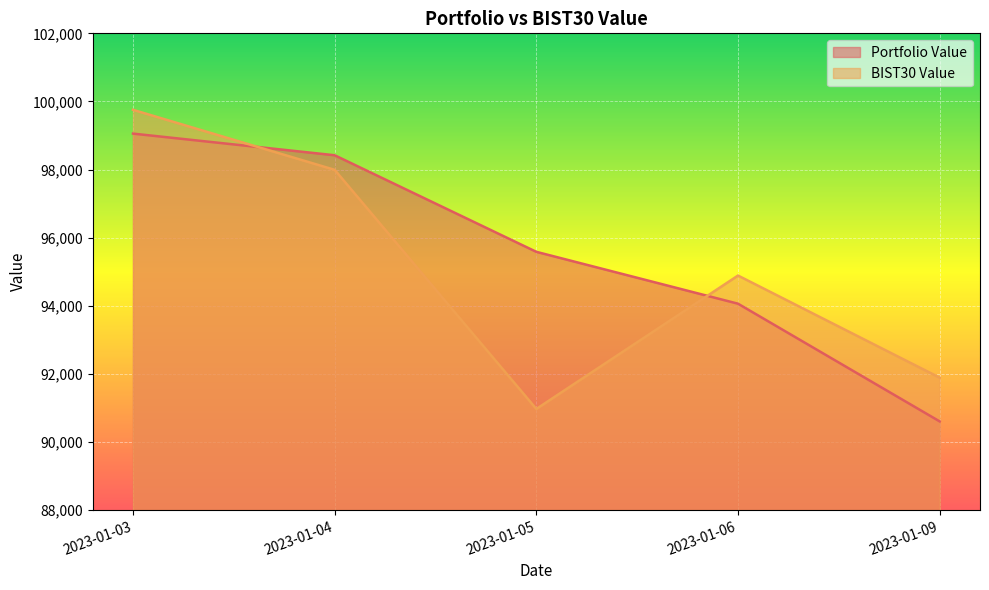

At which label does Portfolio Value first exceed 95584?

2023-01-03